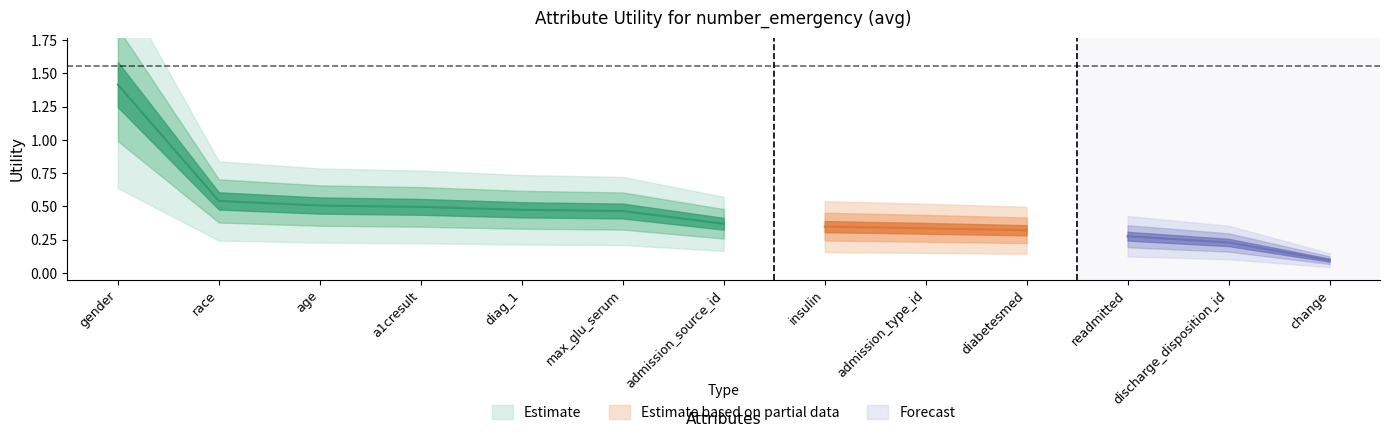

Which has a higher value, diag_1 or max_glu_serum?

diag_1